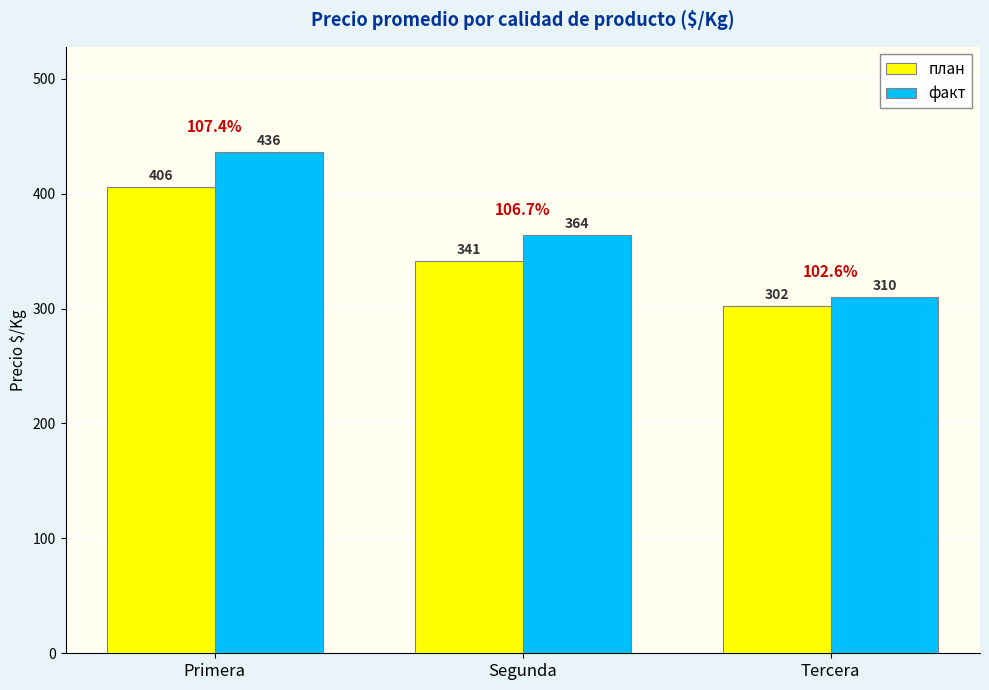

Rank the series by their average value, from lowest to highest.

план, факт